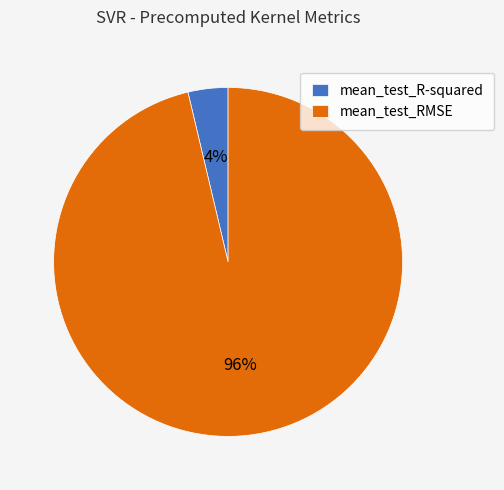

What percentage is the mean_test_RMSE slice, to the nearest percent?

96%